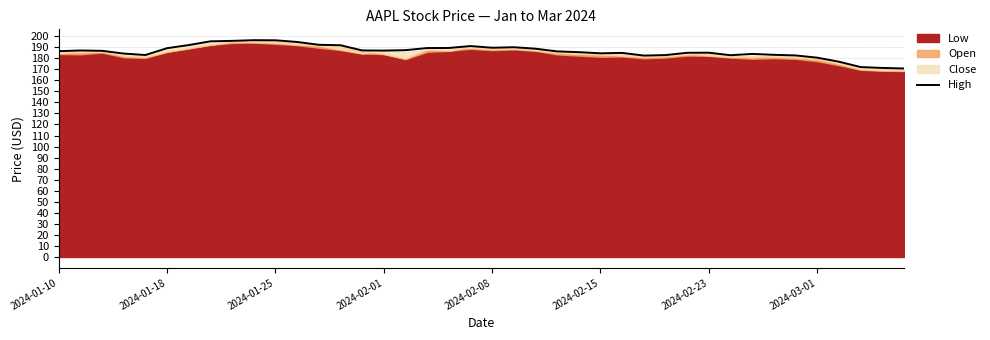

What is the difference between the values at 11 and 23?

8.5